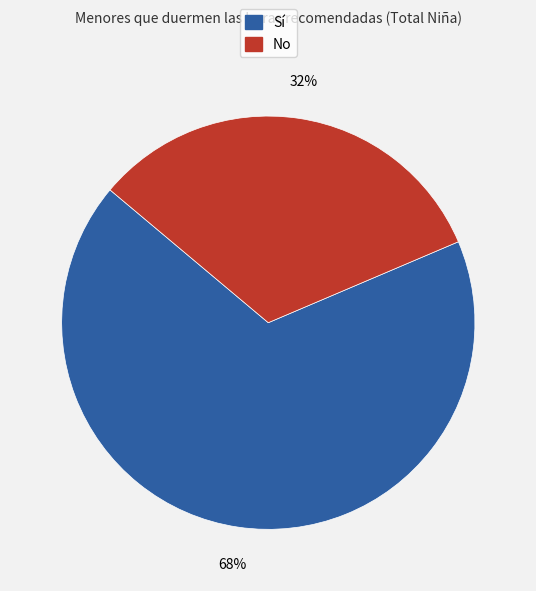

Does any single category account for the majority?

Yes